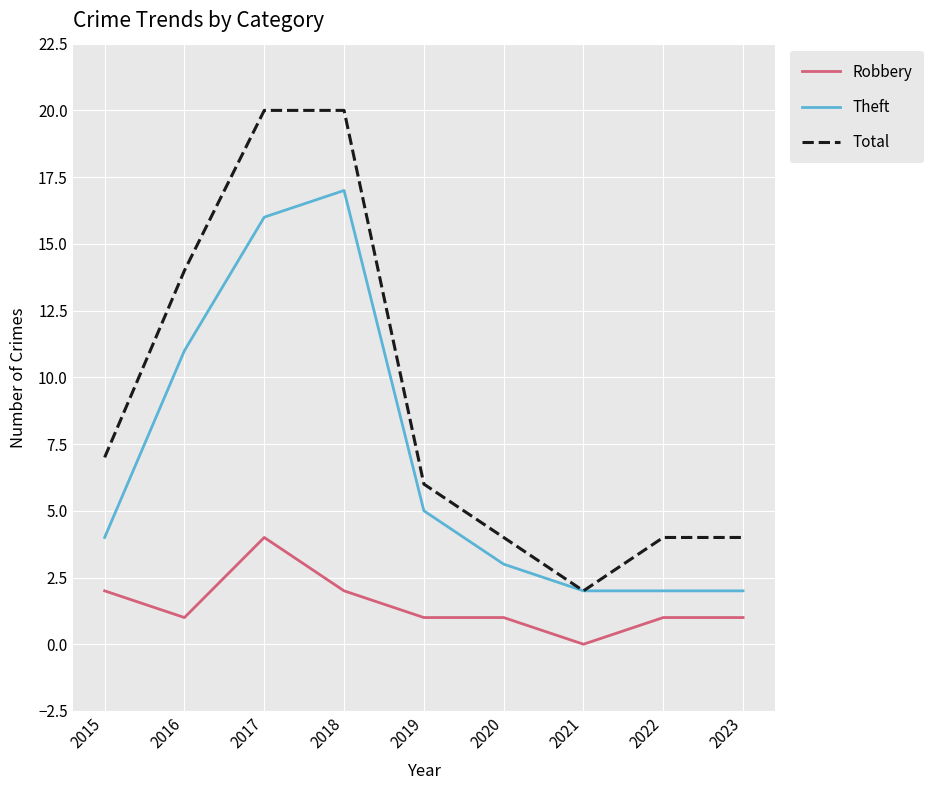

Rank the series by their average value, from lowest to highest.

Robbery, Theft, Total